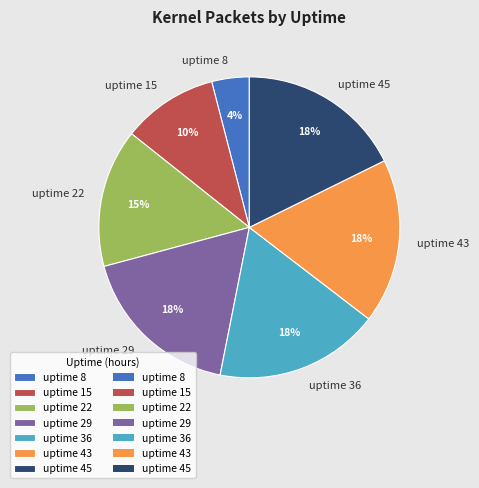

Do uptime 8 and uptime 45 together represent more than half of the pie?

No